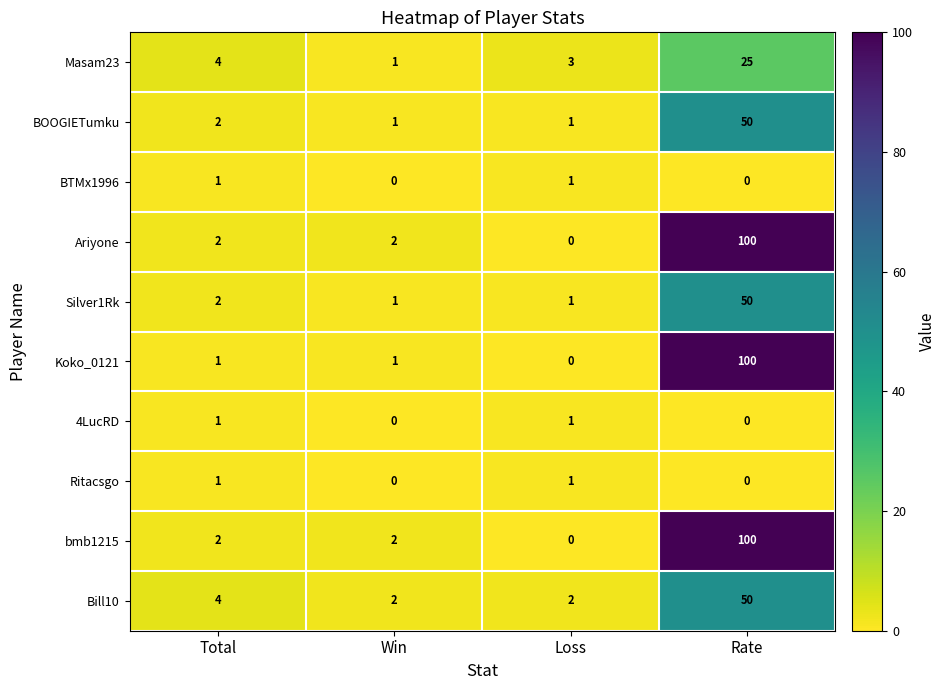

What is the spread (max minus min) of values at Loss?

3